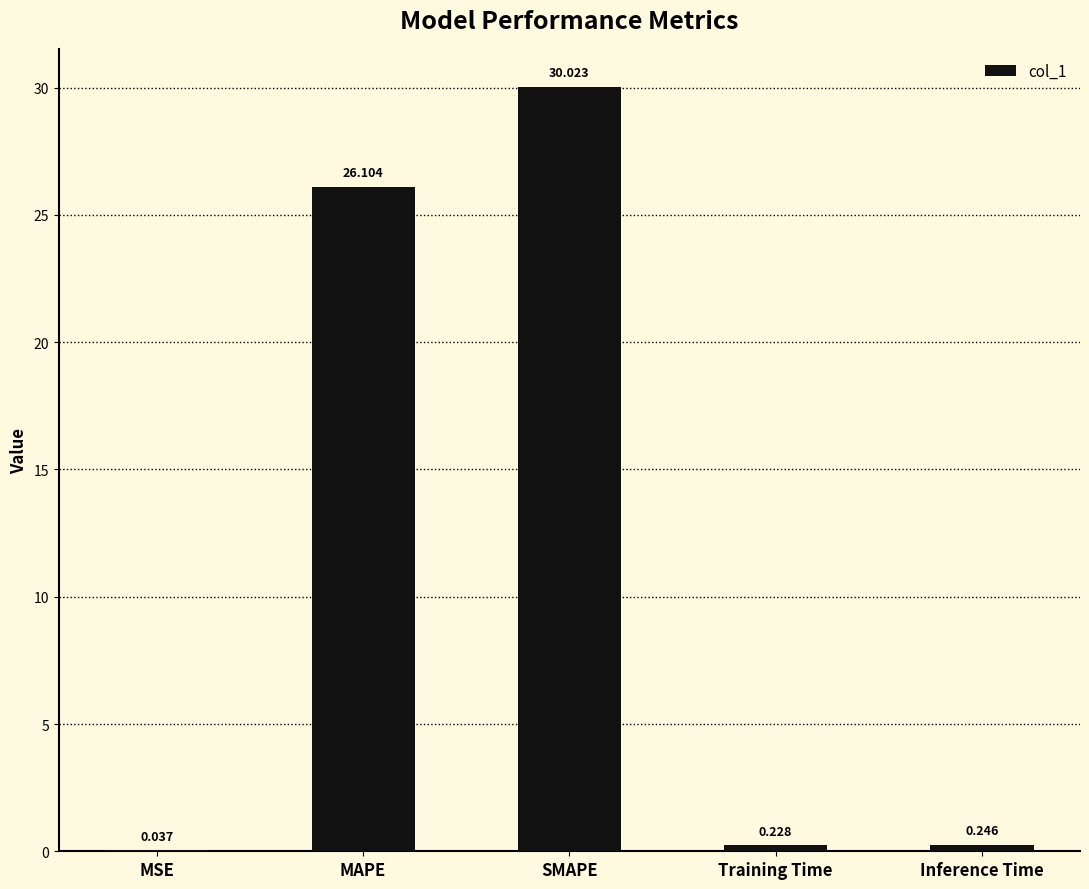

At which category does the chart reach its peak across all series?

SMAPE